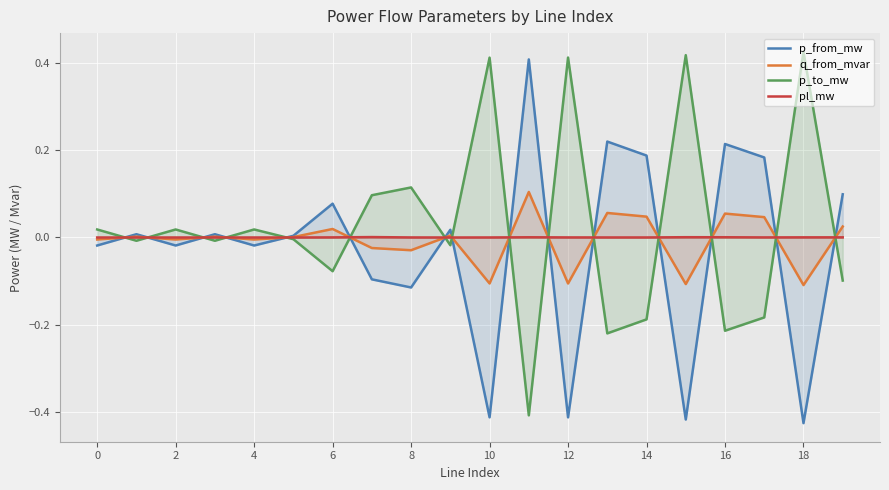

Rank the series at 14 from lowest to highest value.

p_to_mw, pl_mw, q_from_mvar, p_from_mw